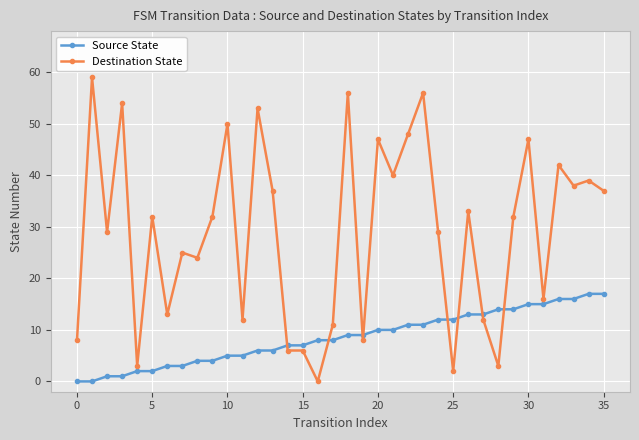

True or false: Destination State has more than 1 interior local peaks.

True